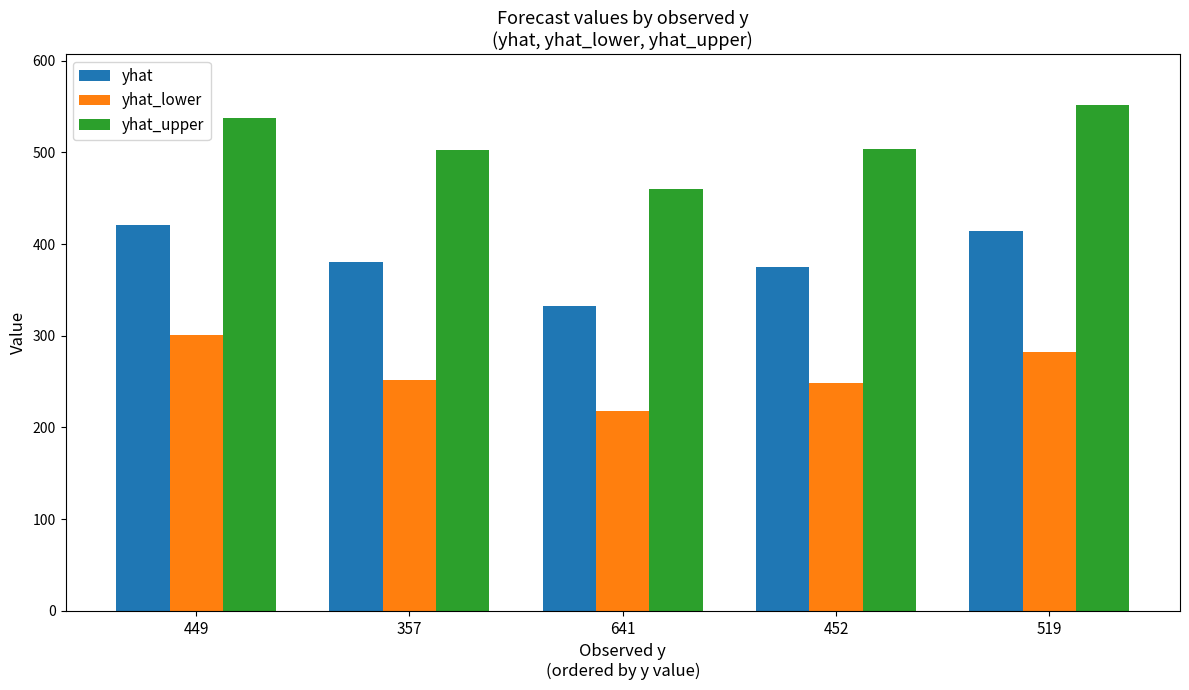

At 357, list the series in order from largest to smallest.

yhat_upper, yhat, yhat_lower